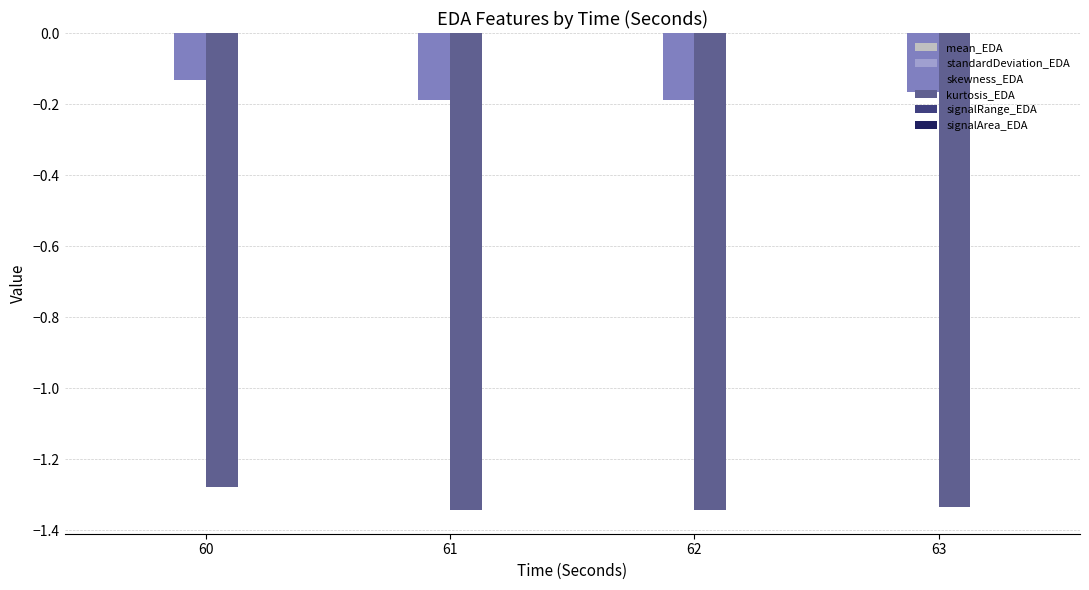

True or false: skewness_EDA has a value of -0.1 at 61.

False